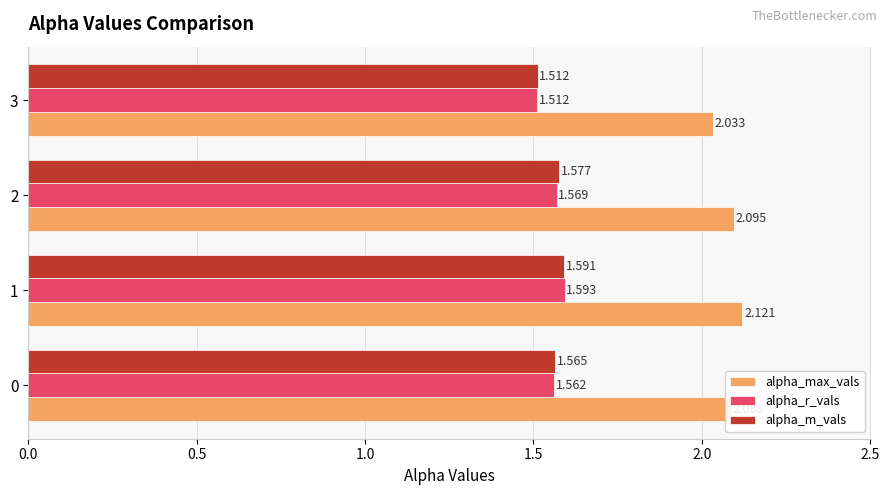

Which series changed the most between 1 and 3?

alpha_max_vals